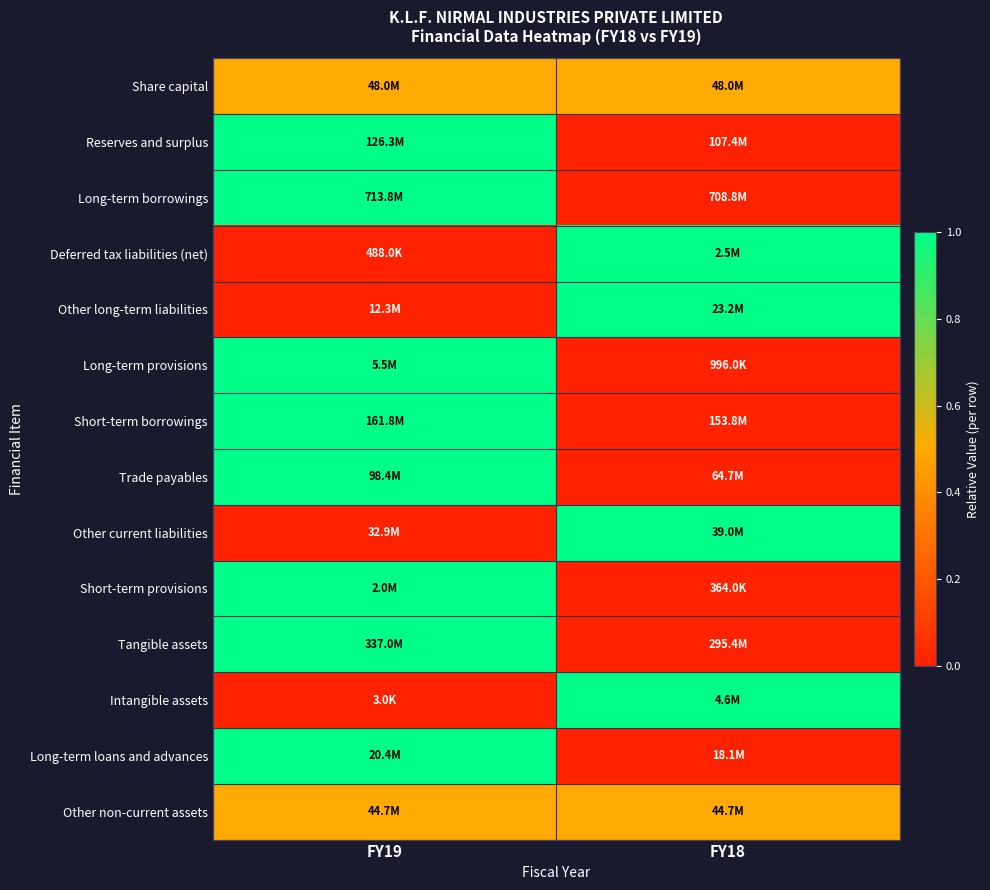

Between FY19 and FY18, which is larger?

FY19